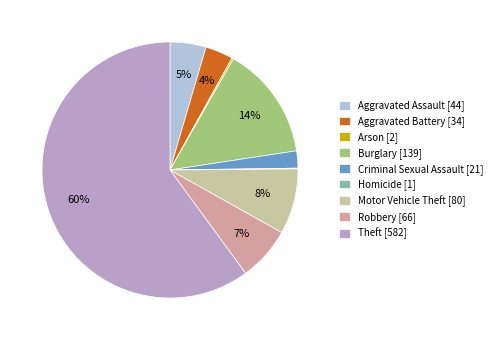

Which category has the biggest portion of the pie?

Theft